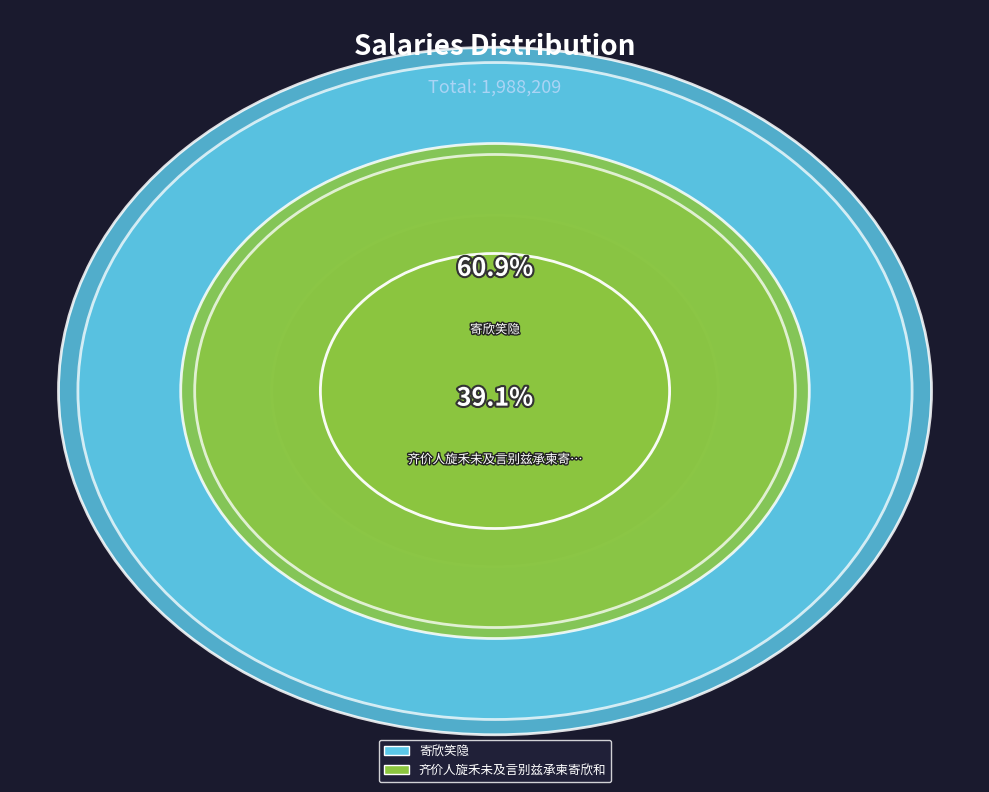

How many slices are in this pie chart?

2